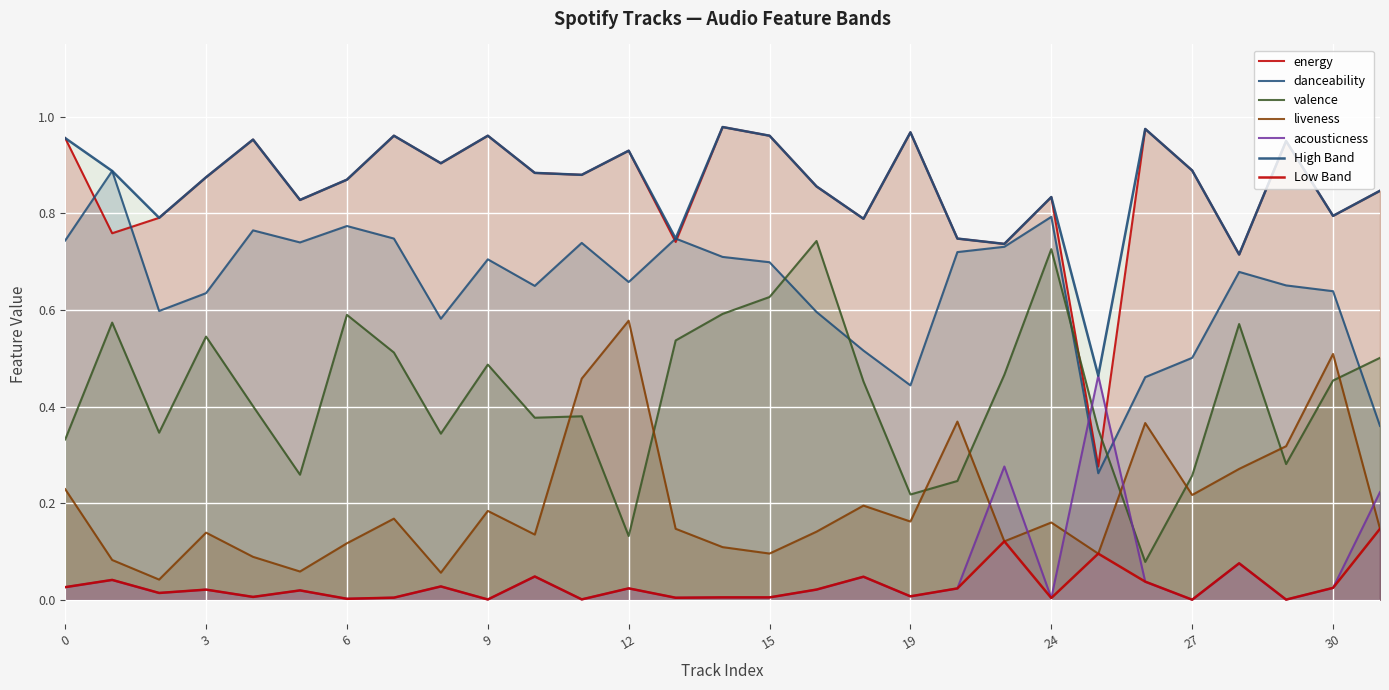

True or false: acousticness has a value of 0.0 at 12.

True